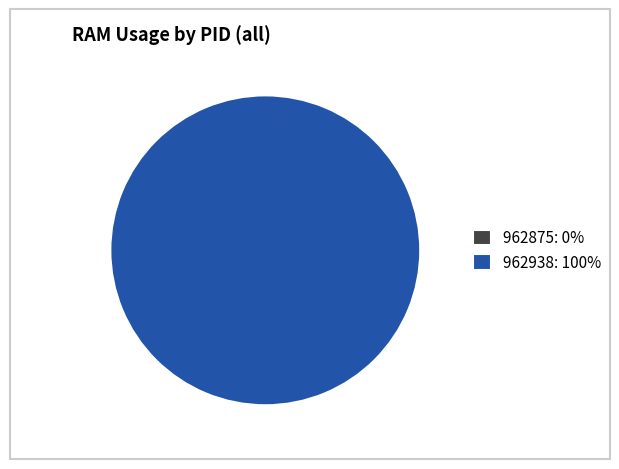

Do 962875 and 962938 together represent more than half of the pie?

Yes